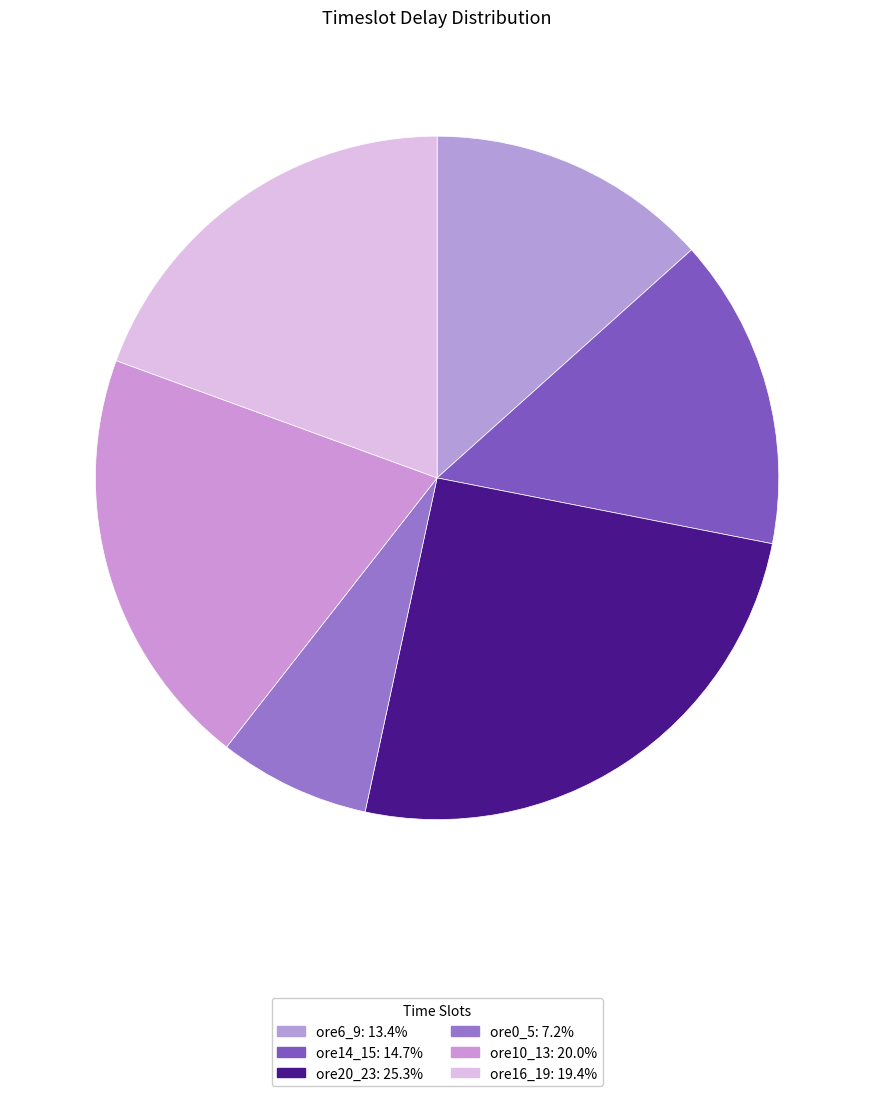

To the nearest percent, what is the combined percentage of ore10_13 and ore14_15?

35%